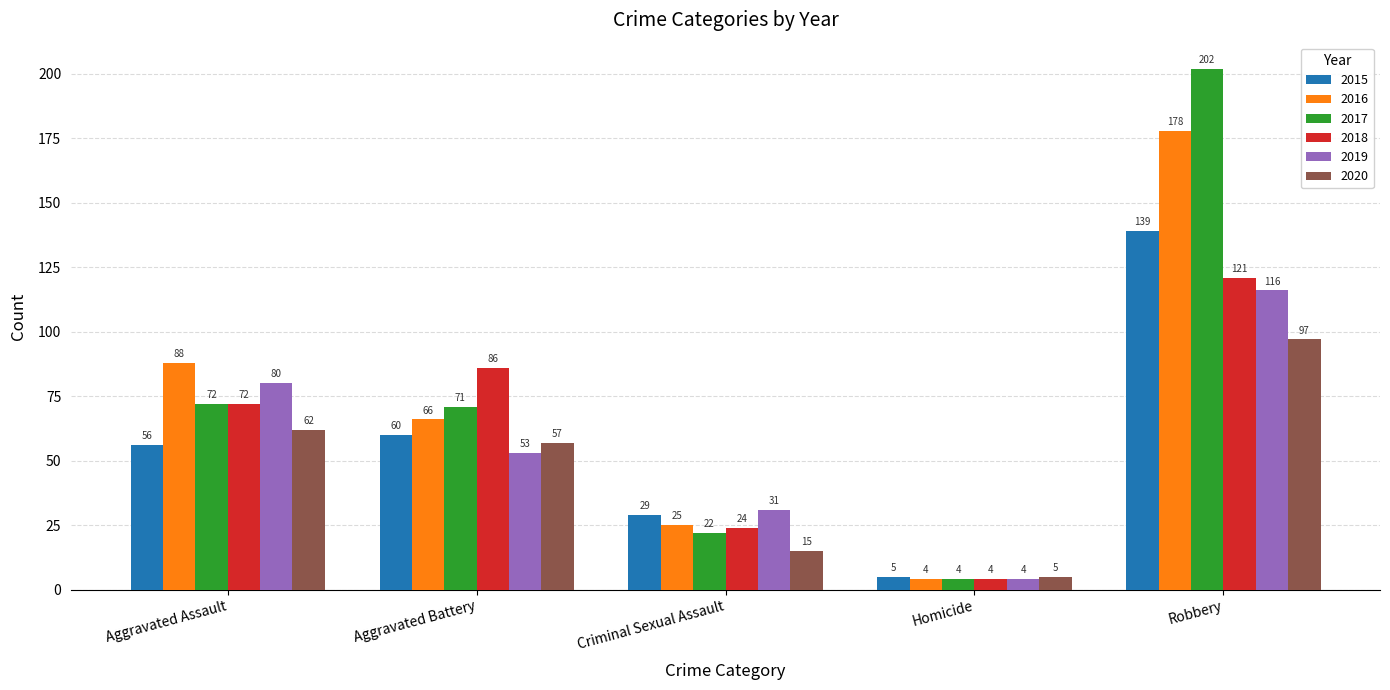

Is it true that 2017 equals 89 at Robbery?

False